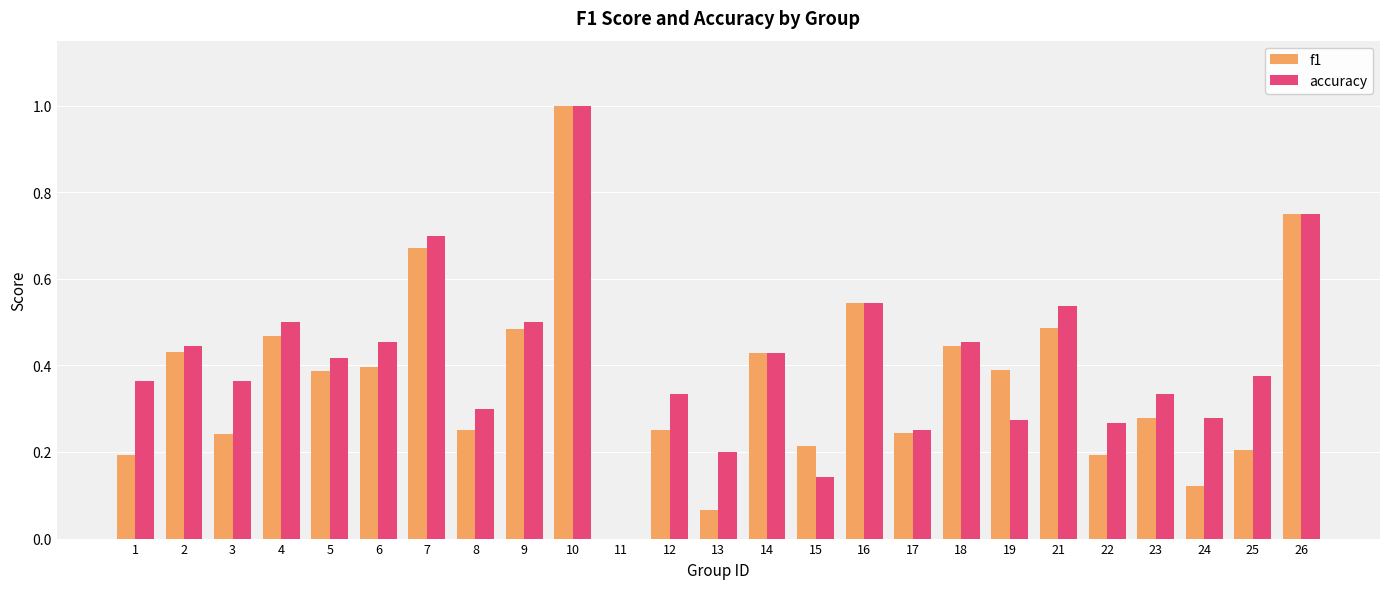

How many distinct data groups are displayed?

2